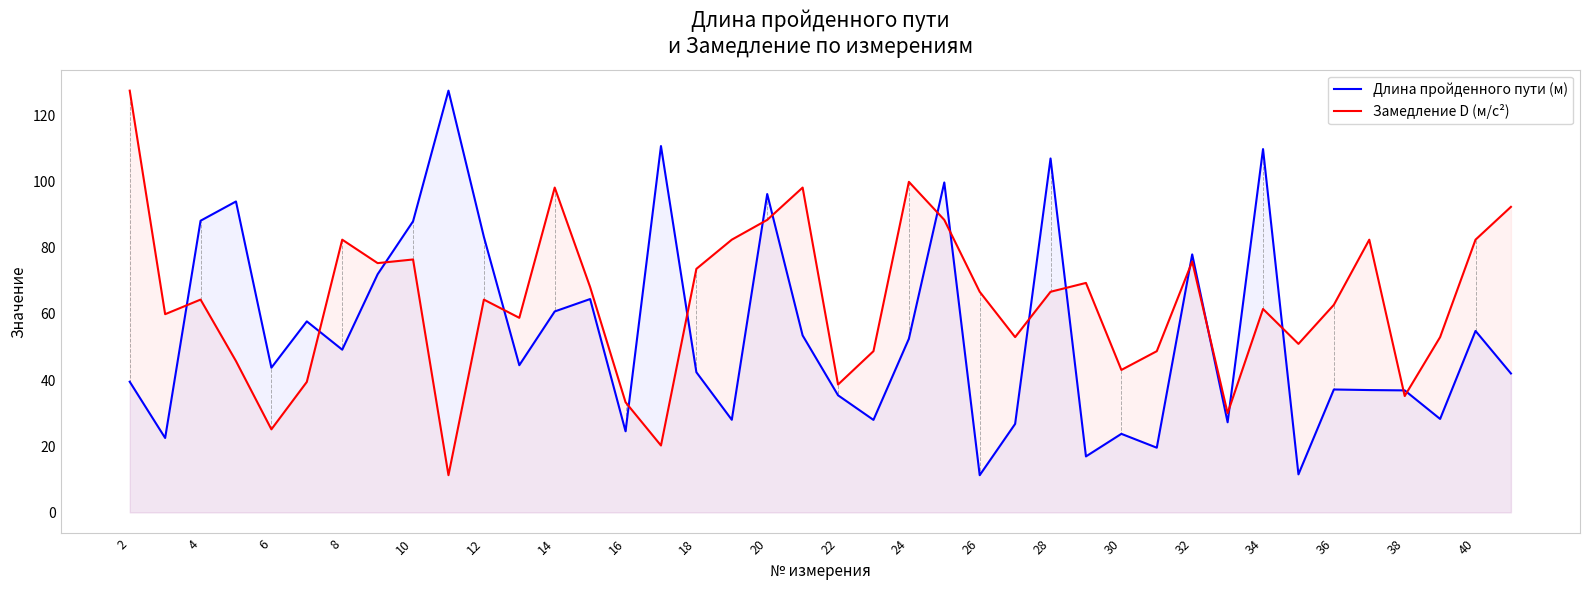

What is the difference between the highest and lowest values at 10?

11.5